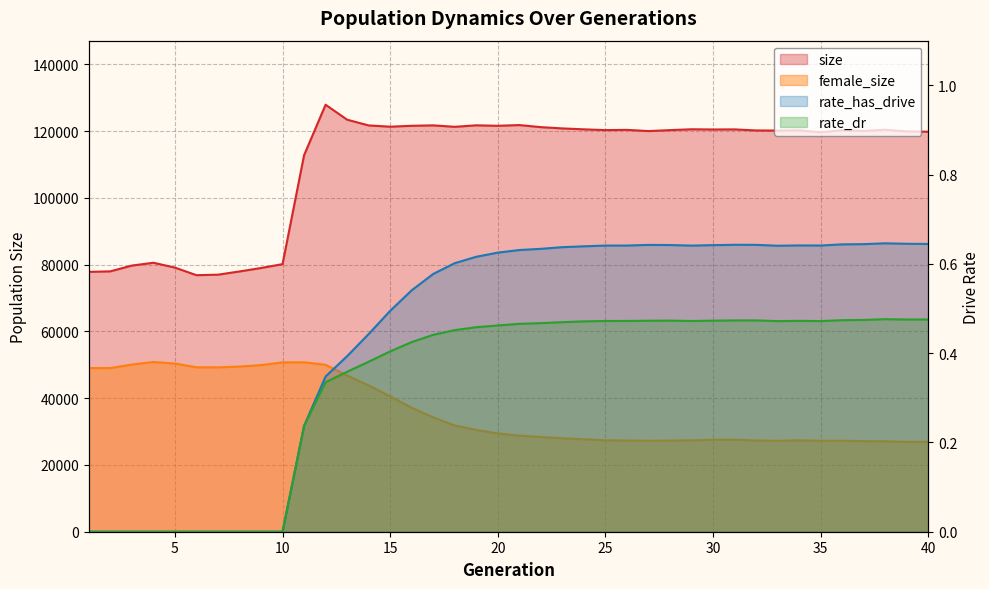

Which category has the lowest value across all series?

1